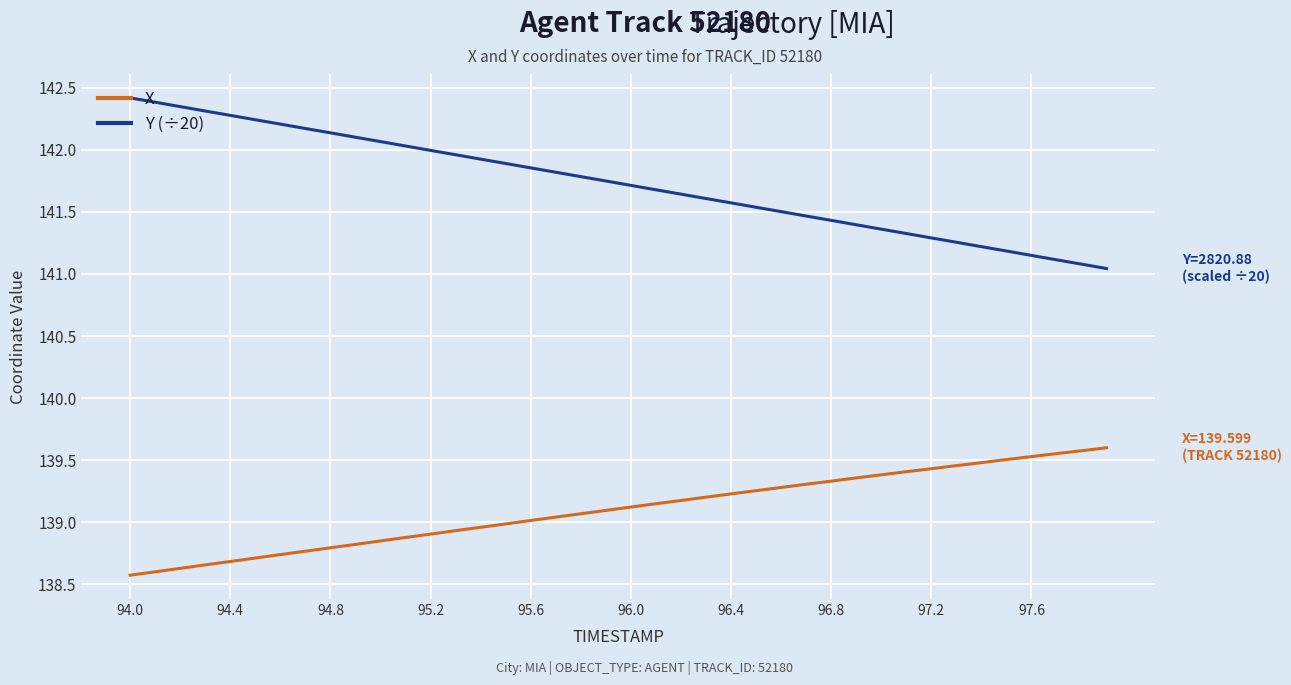

Which series has the largest range (max minus min)?

Y (÷20)